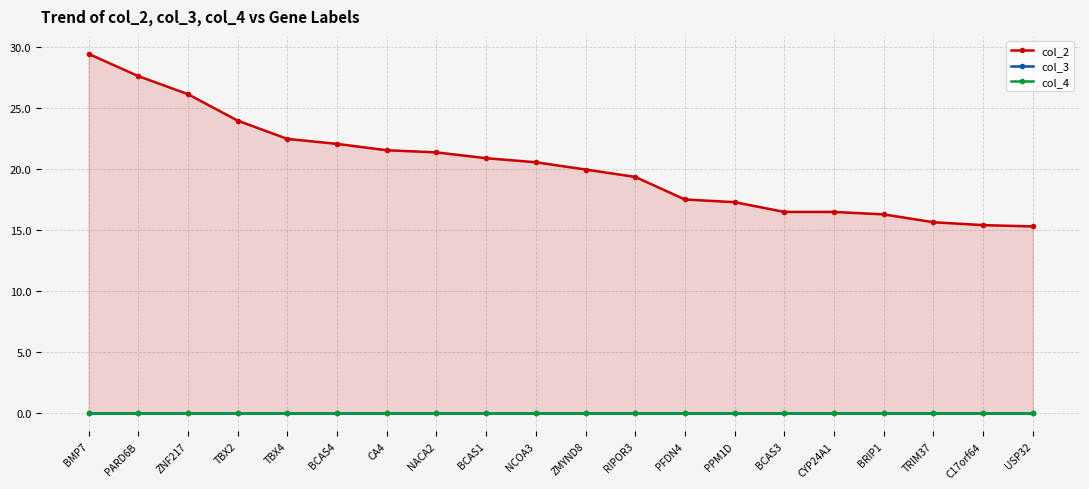

True or false: col_2 has a value of 32.3 at TBX2.

False